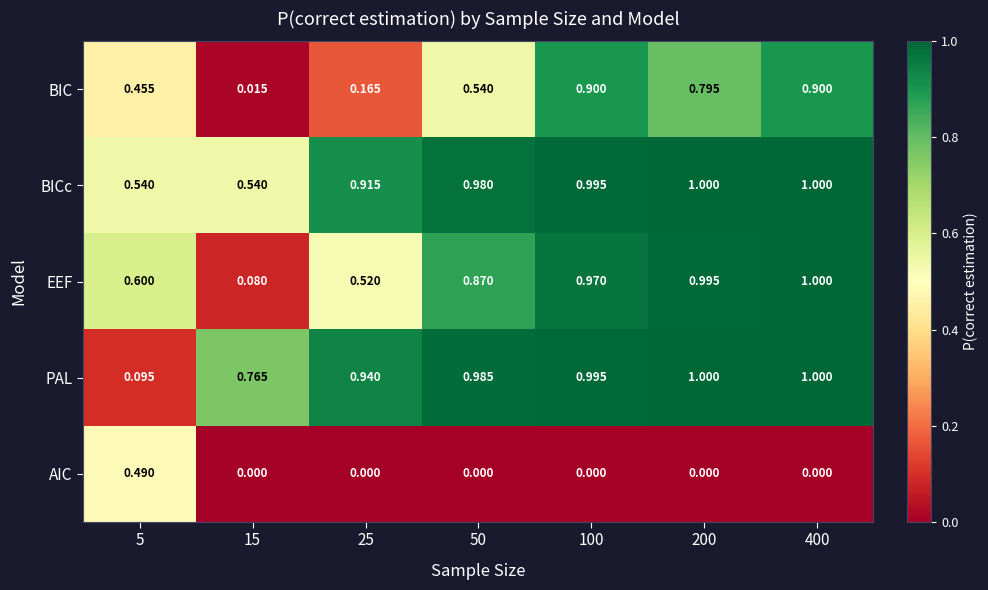

Which series changed the most between 5 and 100?

PAL